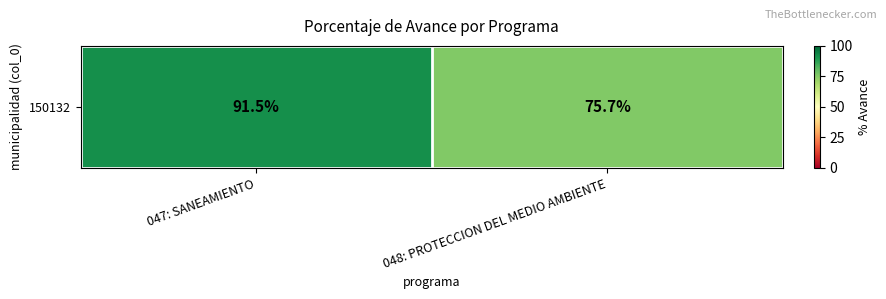

What is the minimum value shown in the chart?

75.7